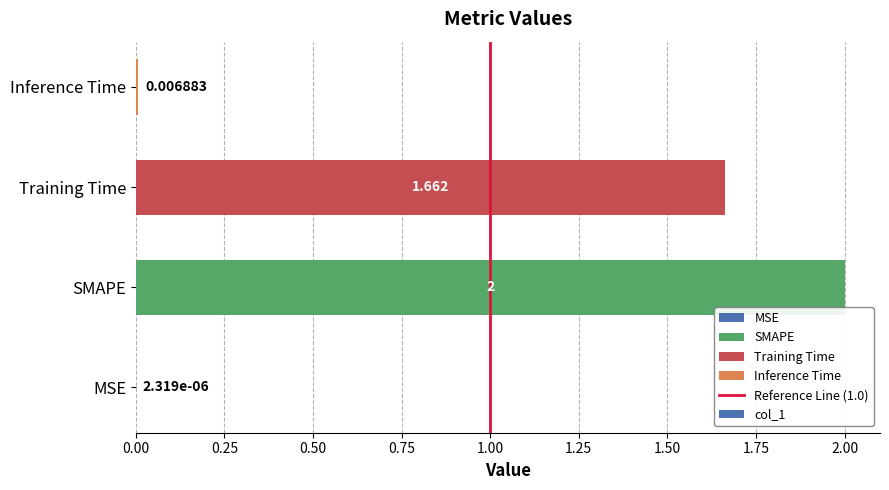

Between Inference Time and MSE, which is larger?

Inference Time